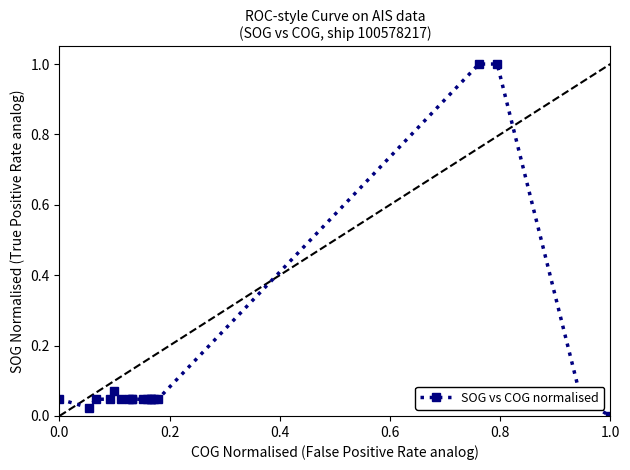

The value at 0.0 is 0.0. True or false?

True